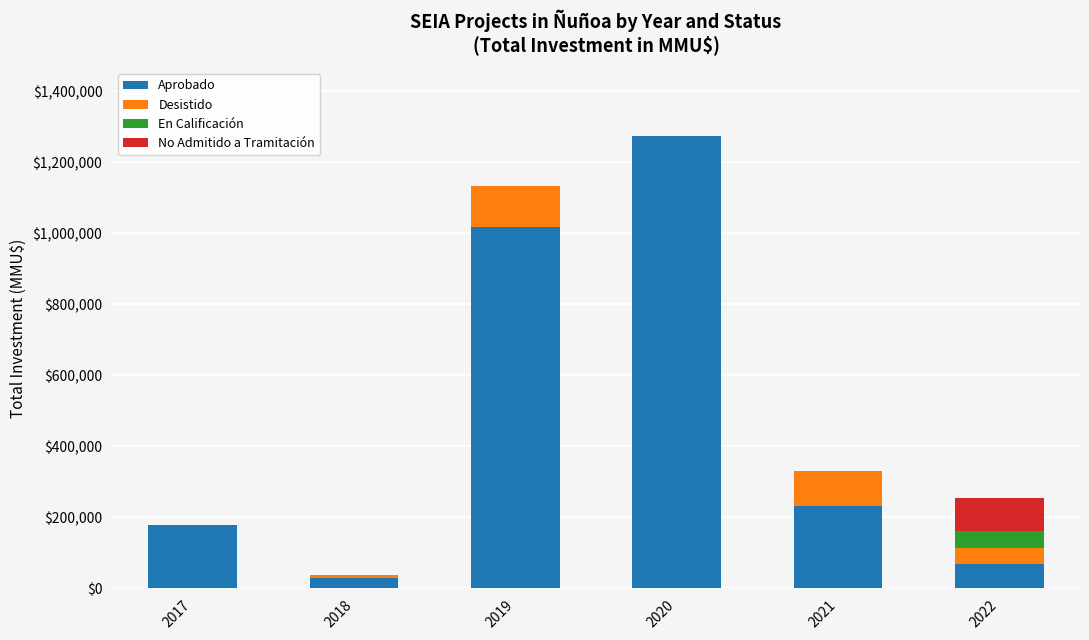

What are all the series names shown in the legend?

Aprobado, Desistido, En Calificación, No Admitido a Tramitación